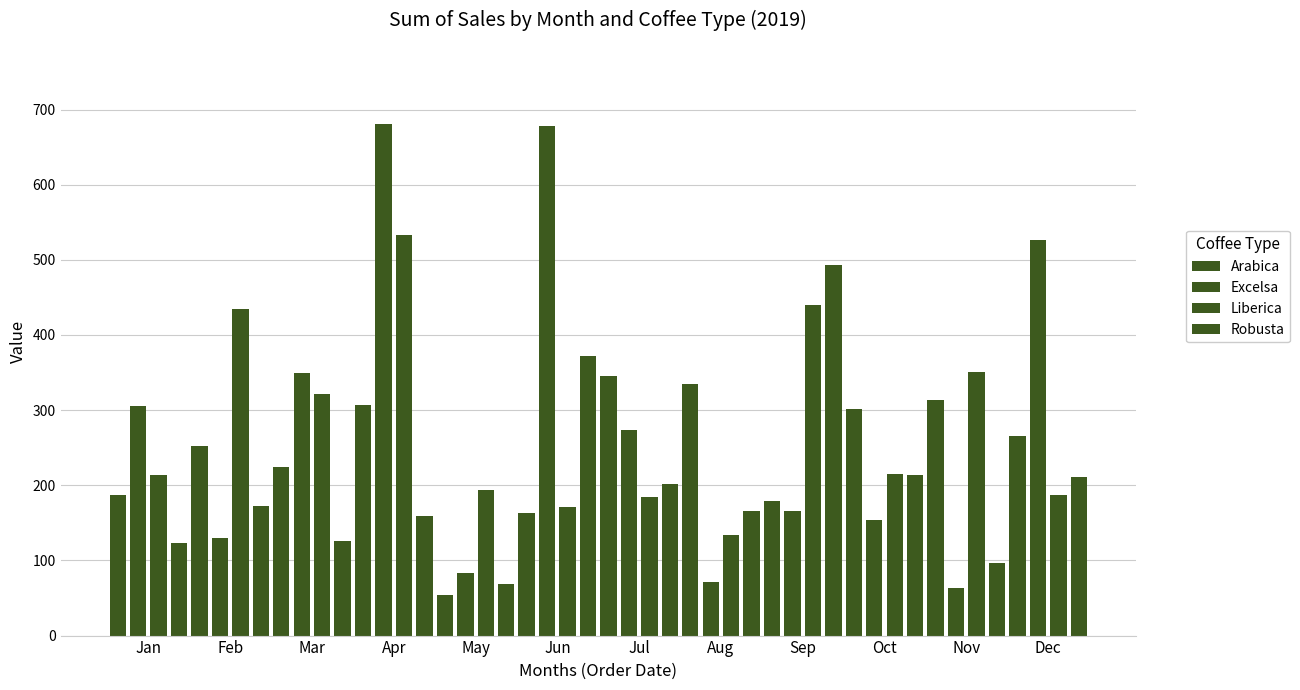

What is the lowest value of the Excelsa series?

63.2